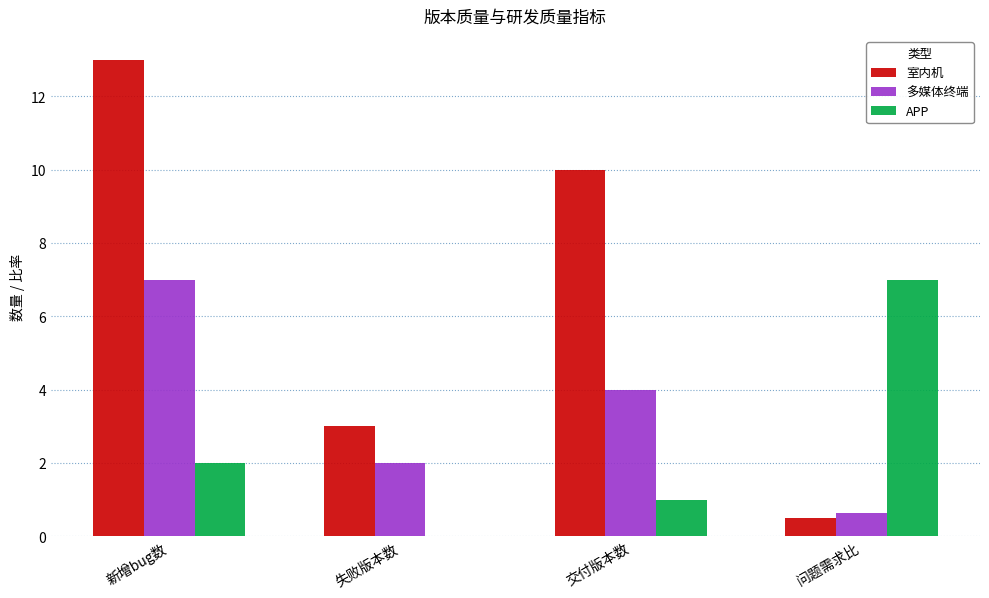

The 多媒体终端 series shows 7.0 at 新增bug数. True or false?

True